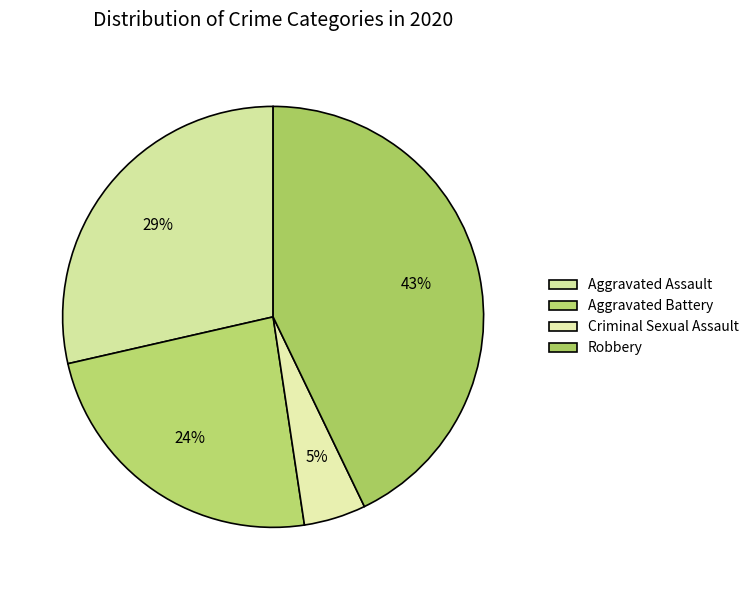

Does Criminal Sexual Assault represent more than half of the total?

No